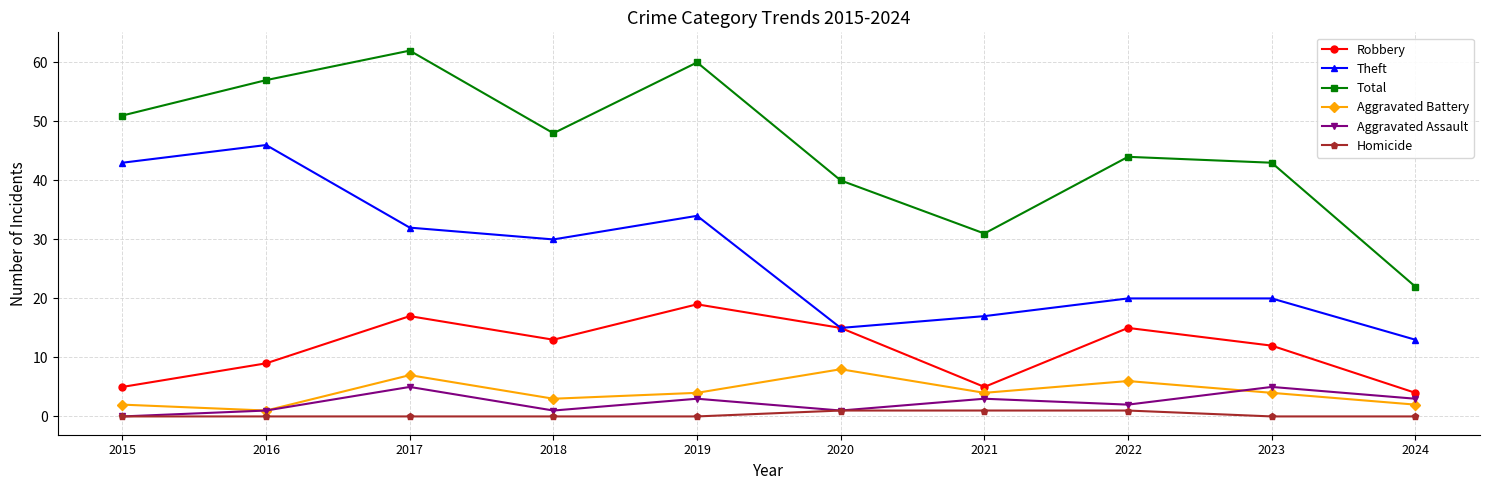

Count the number of categories in the chart.

10